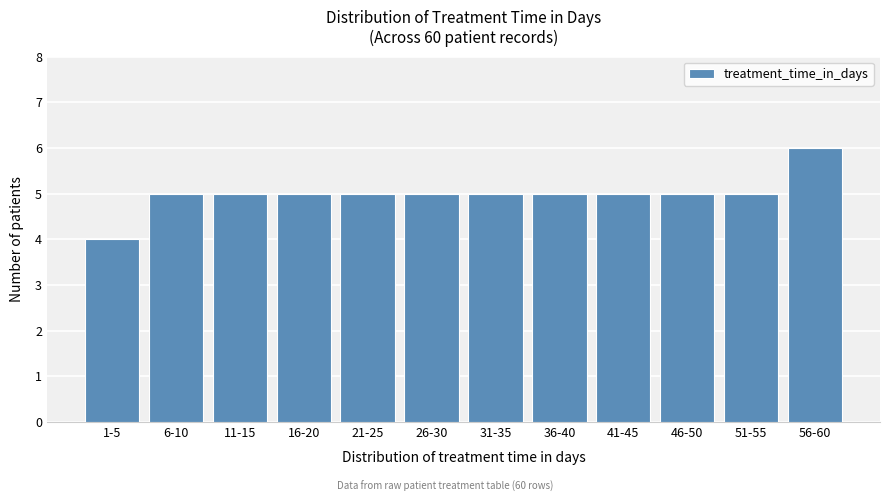

Reading left to right, transcribe all the data shown in this chart.

1-5=4	6-10=5	11-15=5	16-20=5	21-25=5	26-30=5	31-35=5	36-40=5	41-45=5	46-50=5	51-55=5	56-60=6